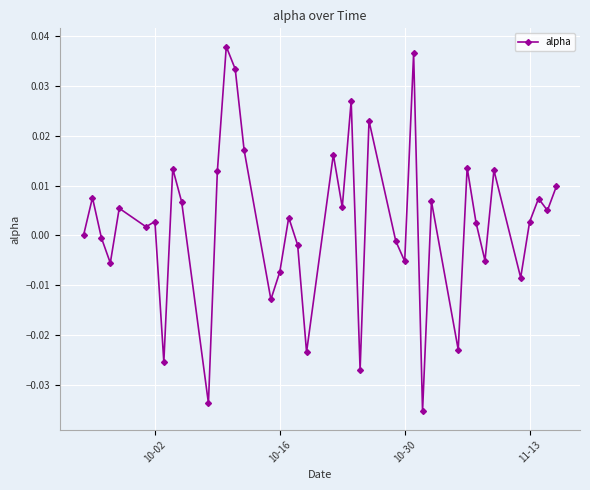

True or false: the data has more than 0 interior local peaks.

True